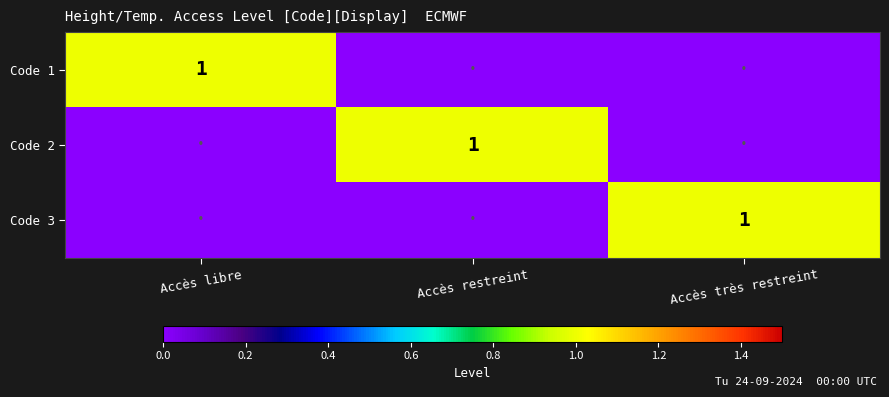

The Code 3 series shows 1 at Accès très restreint. True or false?

True